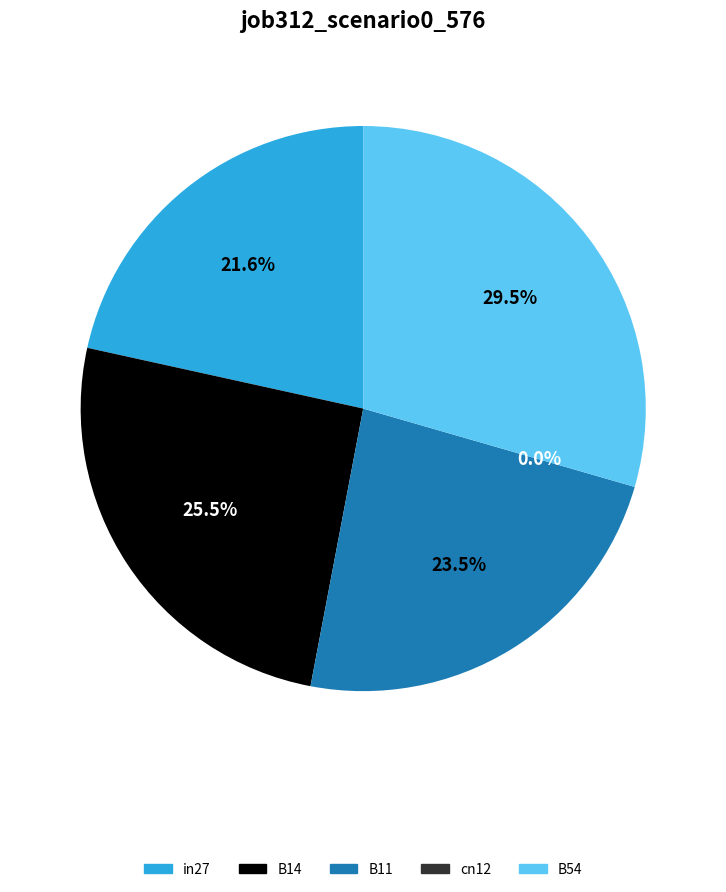

Which slice is the largest?

B54